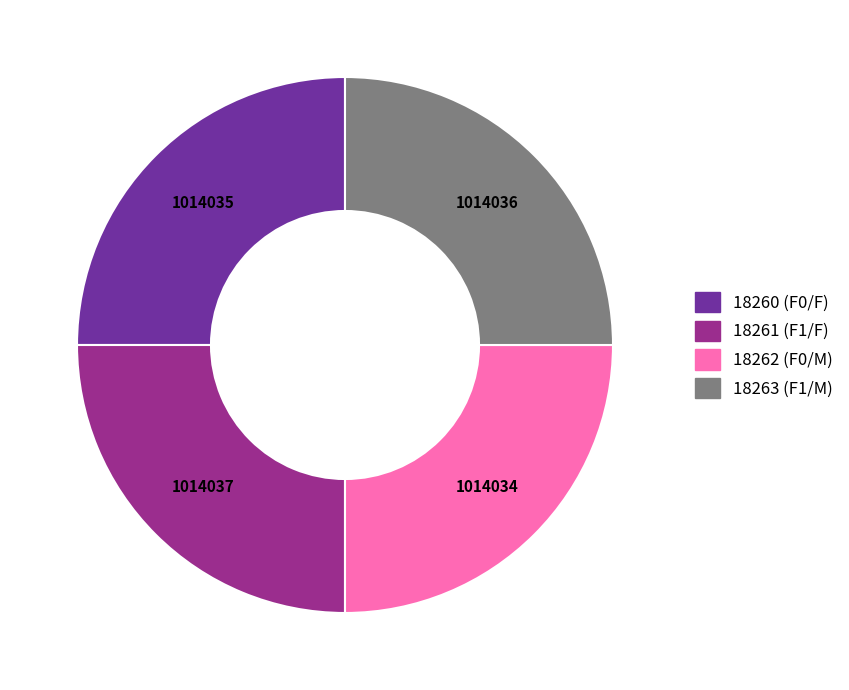

Is there a majority slice in this chart?

No